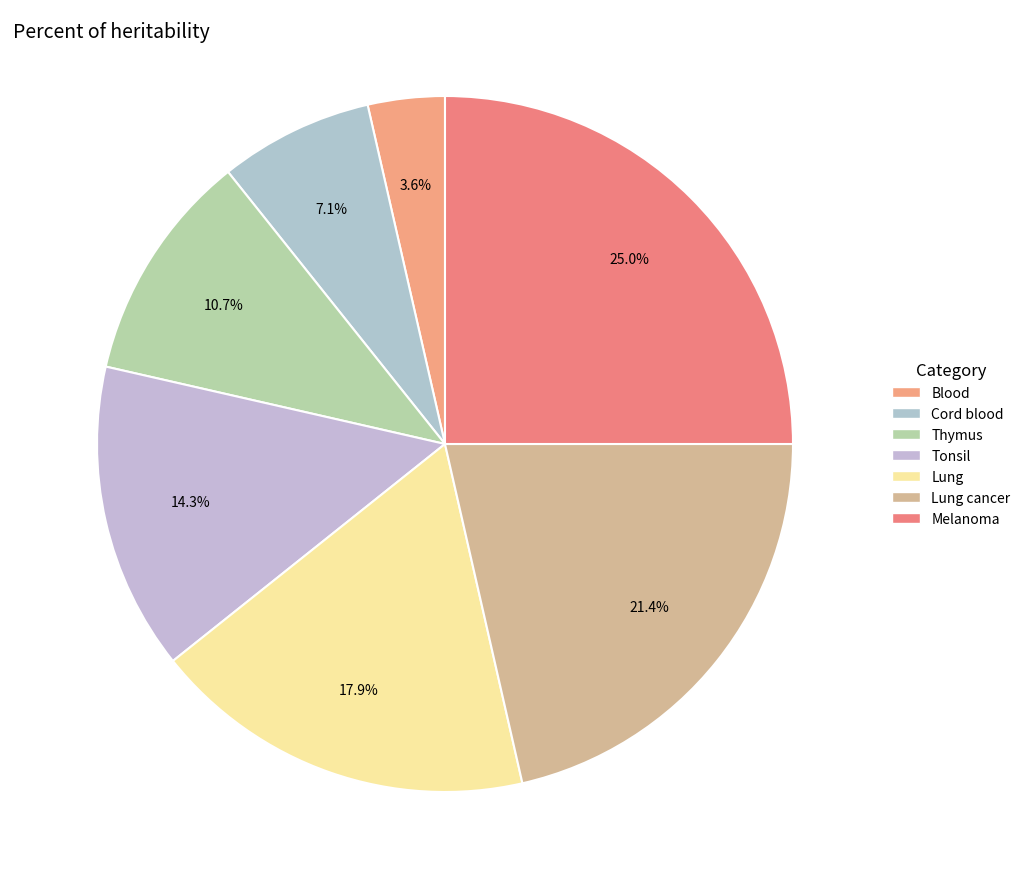

How many slices are in this pie chart?

7